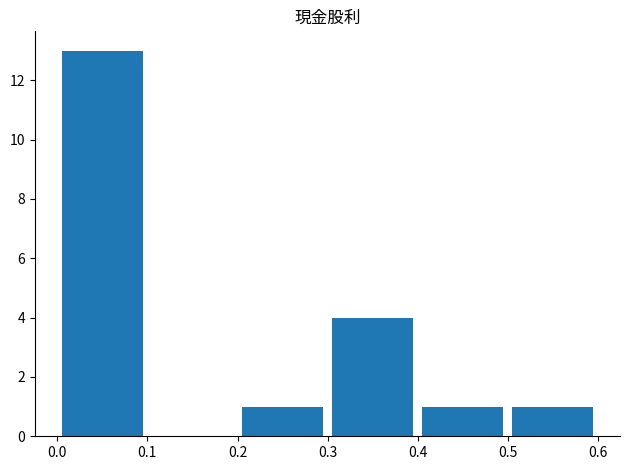

What is the maximum value shown in the chart?

13